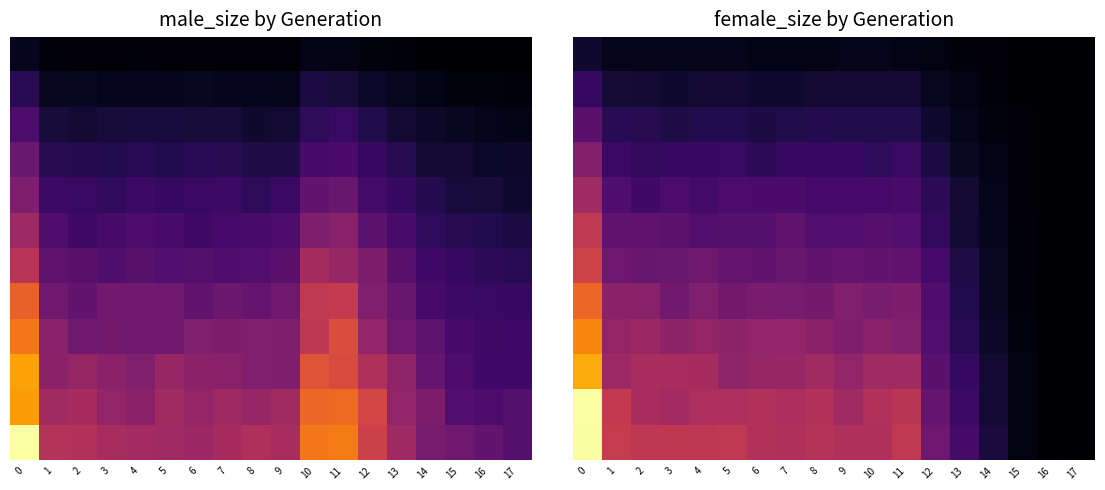

What is the greatest value displayed?

0.9